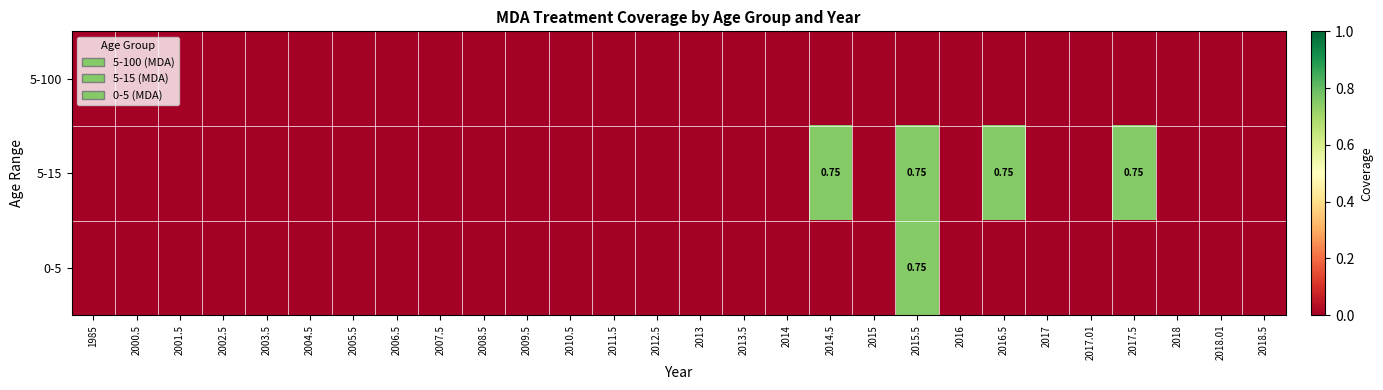

Rank the series by their average value, from lowest to highest.

5-100, 0-5, 5-15